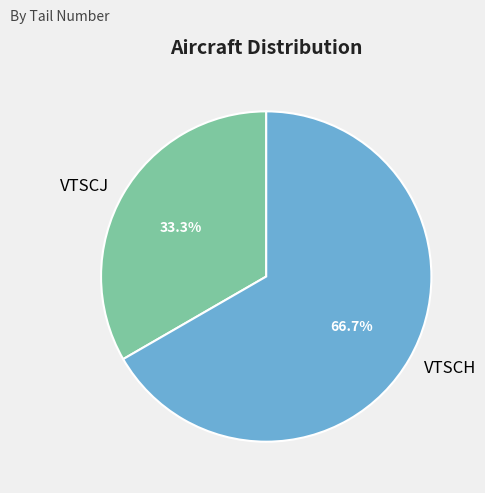

Which category has the biggest portion of the pie?

VTSCH